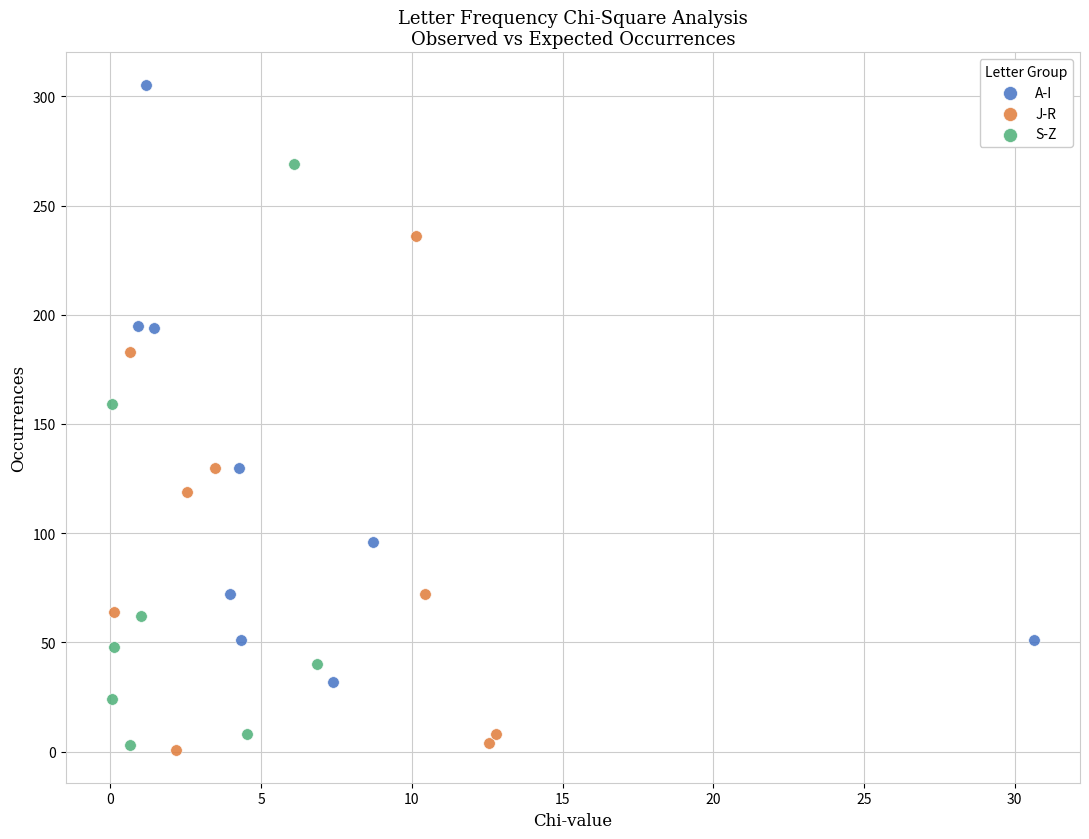

Which series contains the highest Y value?

A-I